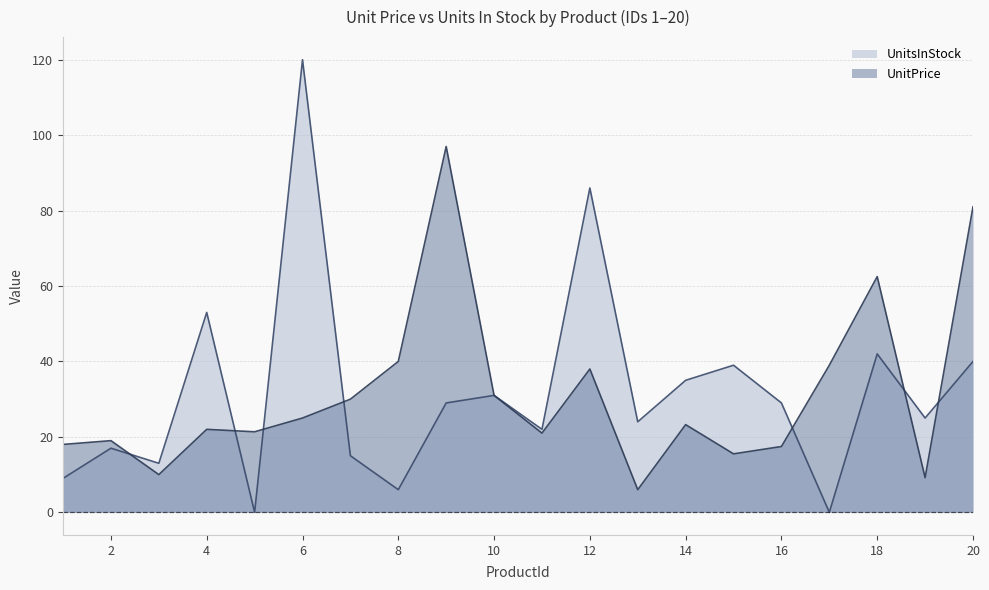

True or false: UnitsInStock has more than 2 interior local peaks.

True